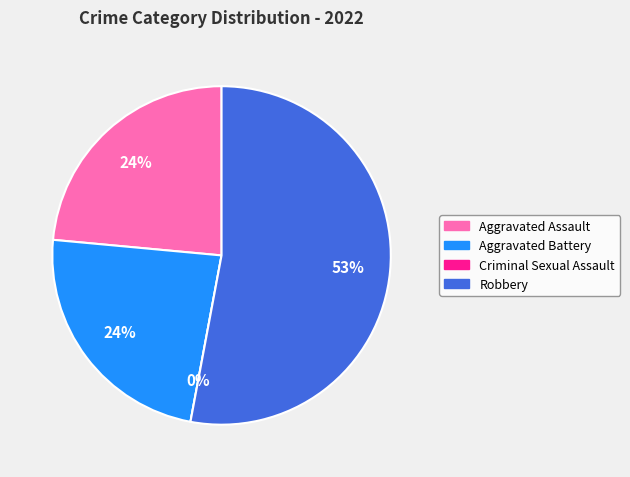

Count the number of slices in the pie.

4